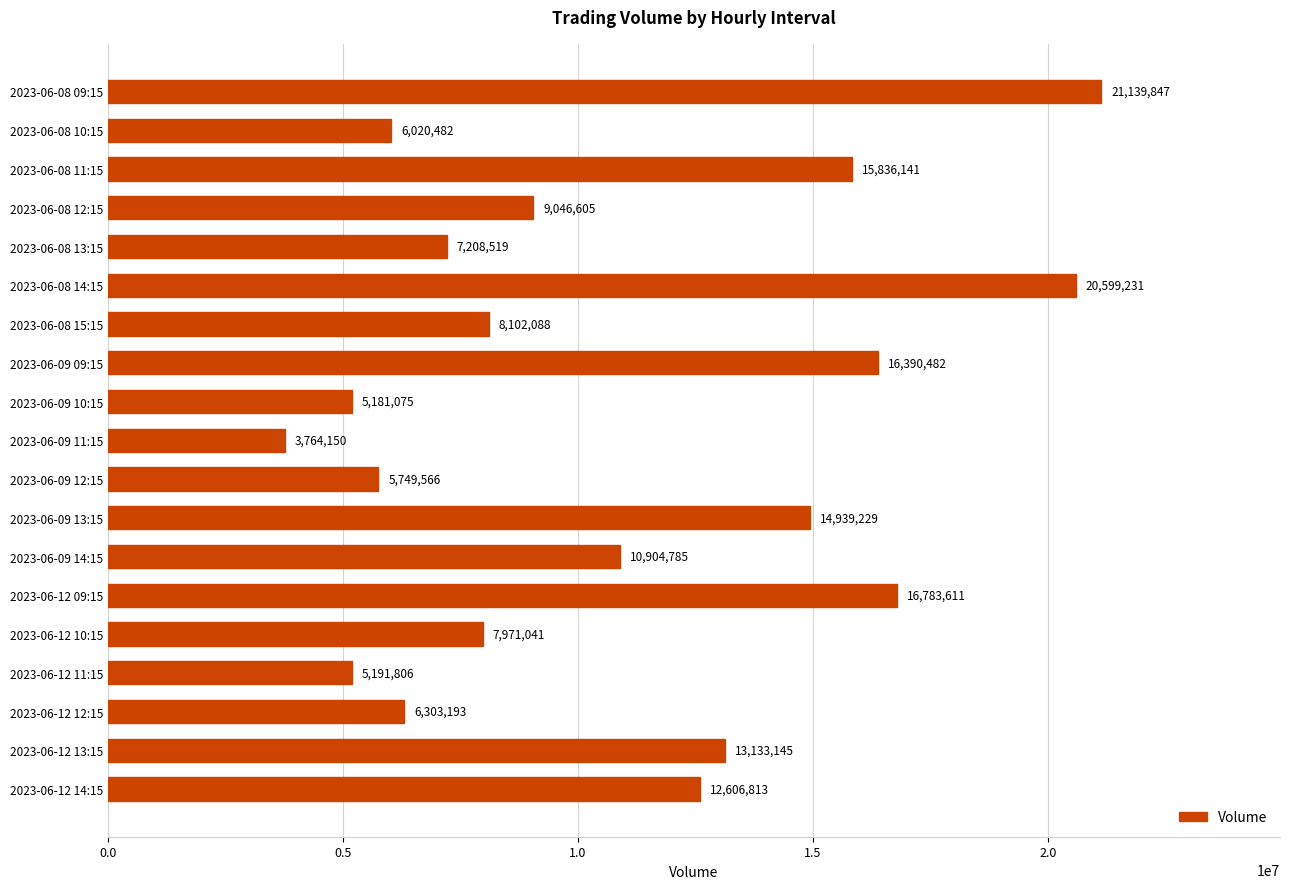

What is the maximum value shown in the chart?

21139847